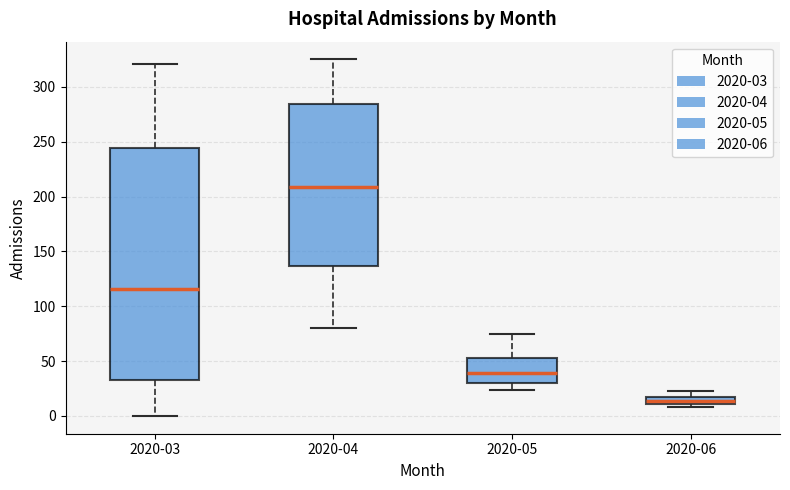

Where does the upper whisker of the box for 2020-06 end on the y-axis? The values are not printed on the chart, so give them approximately, as read against the axis.

25